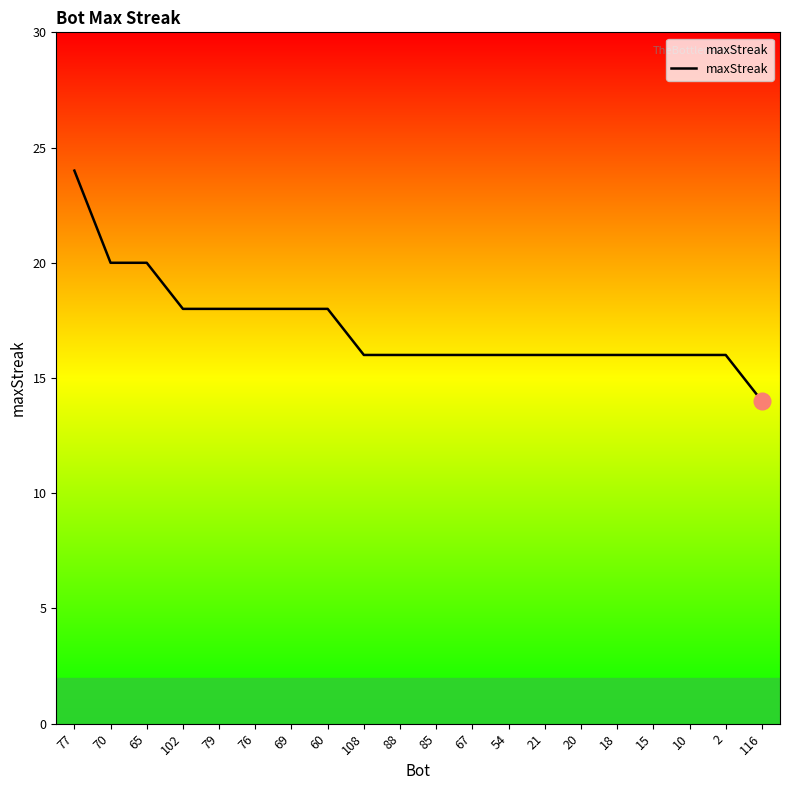

What is the sum of all values?

344